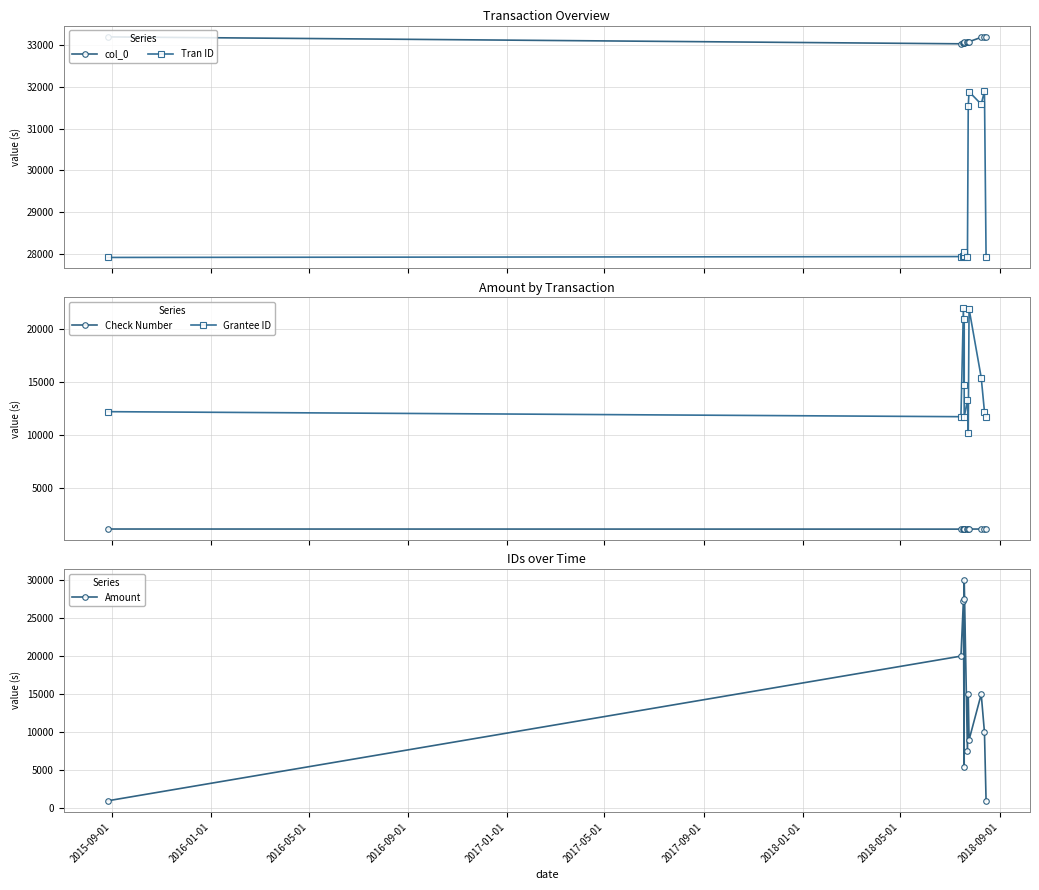

What is the maximum value shown in the chart?

33211